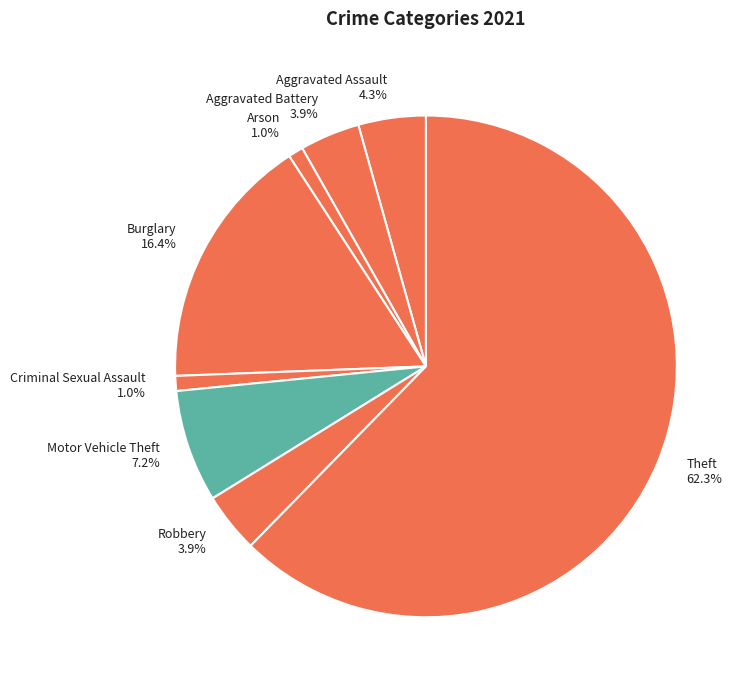

How many segments does this pie chart have?

8